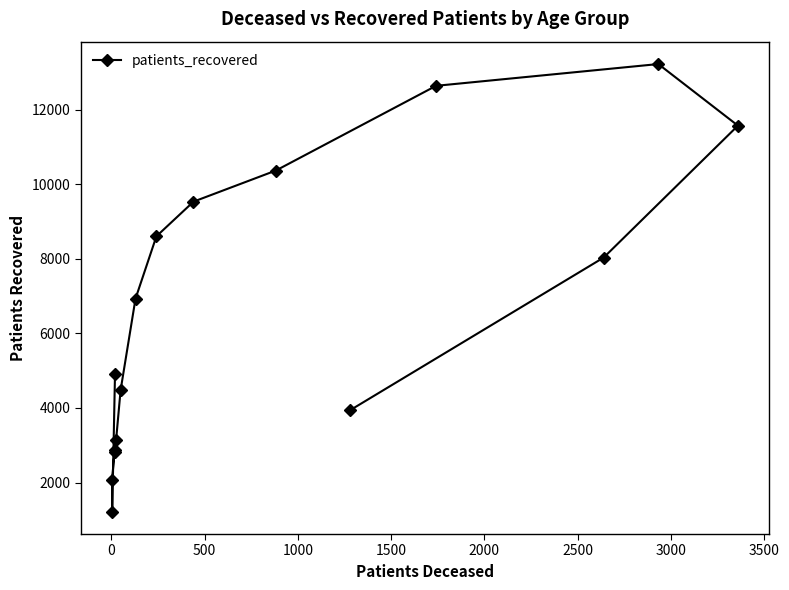

What is the sum of all values?

106385